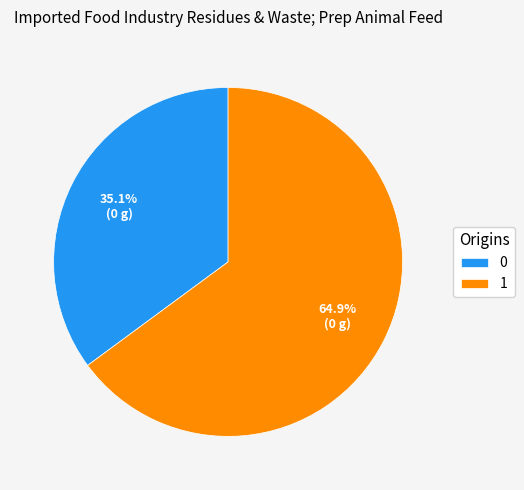

How many segments does this pie chart have?

2